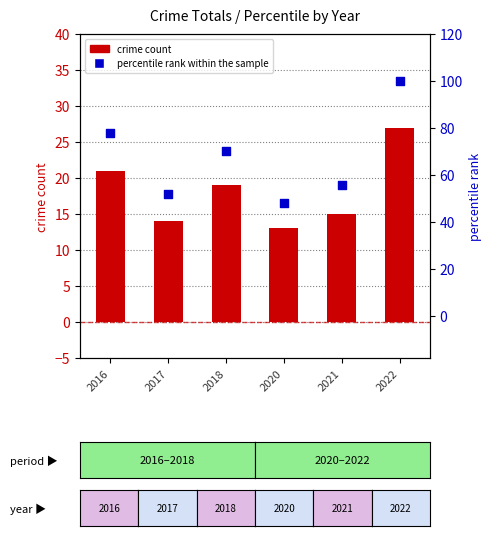

Which series contains the lowest Y value?

crime count